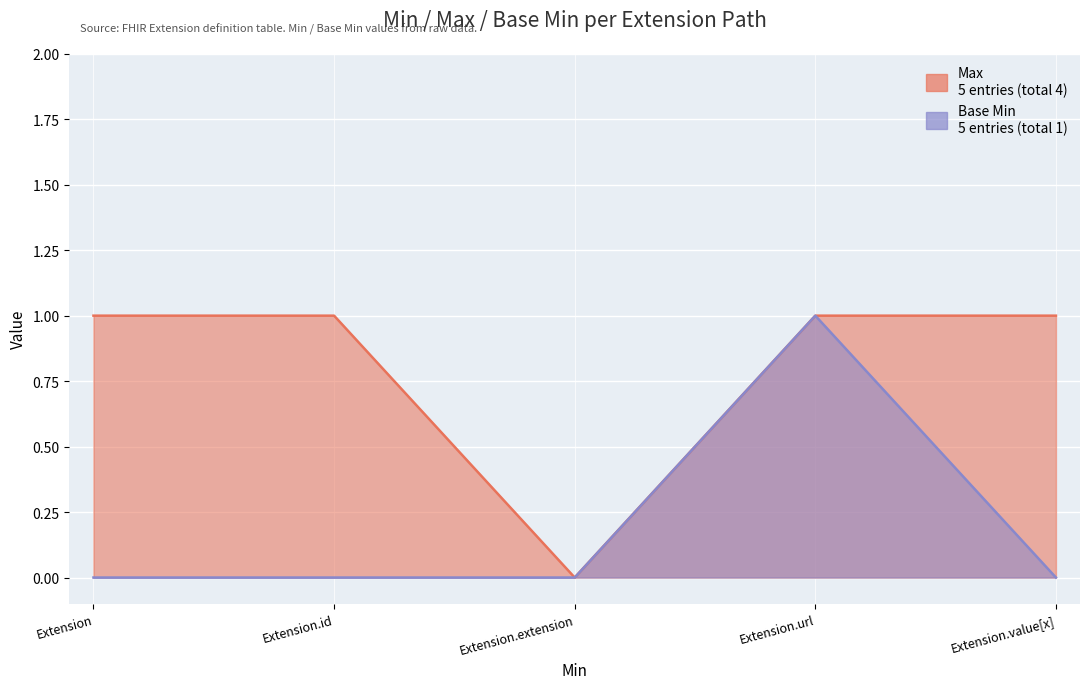

Reading left to right, list all the values displayed in this chart.

Max: 1	1	0	1	1
Base Min: 0	0	0	1	0